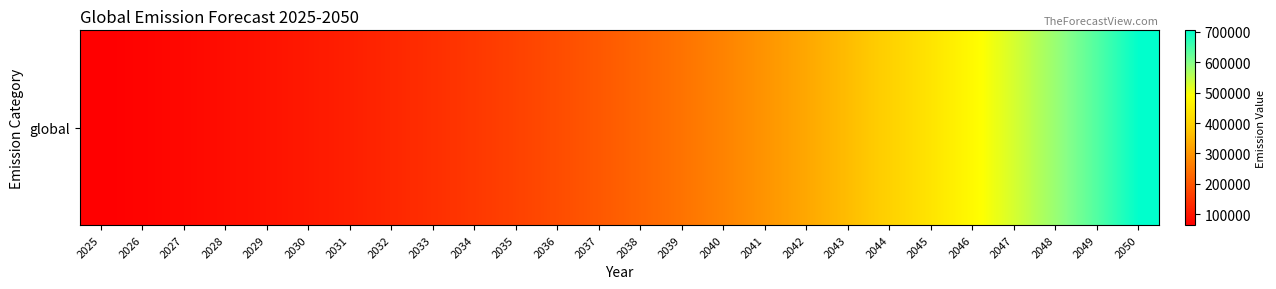

How many data points are less than 224397?

13